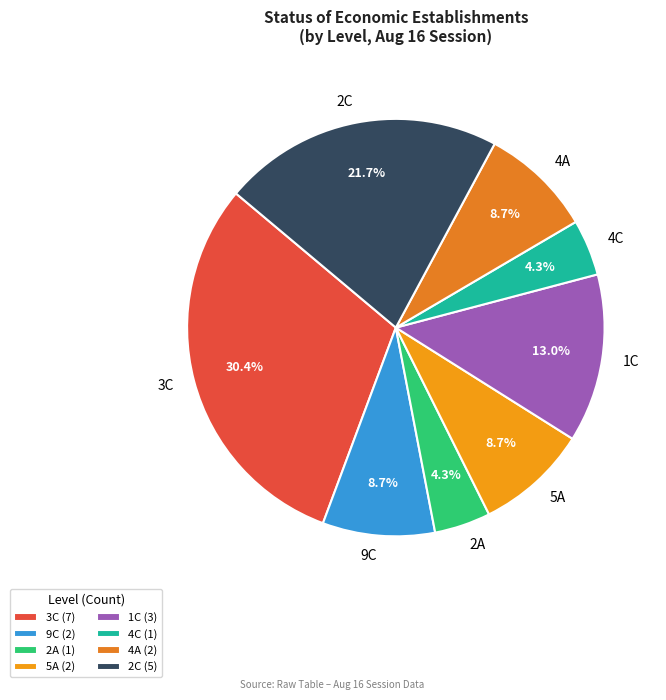

Is there a majority slice in this chart?

No